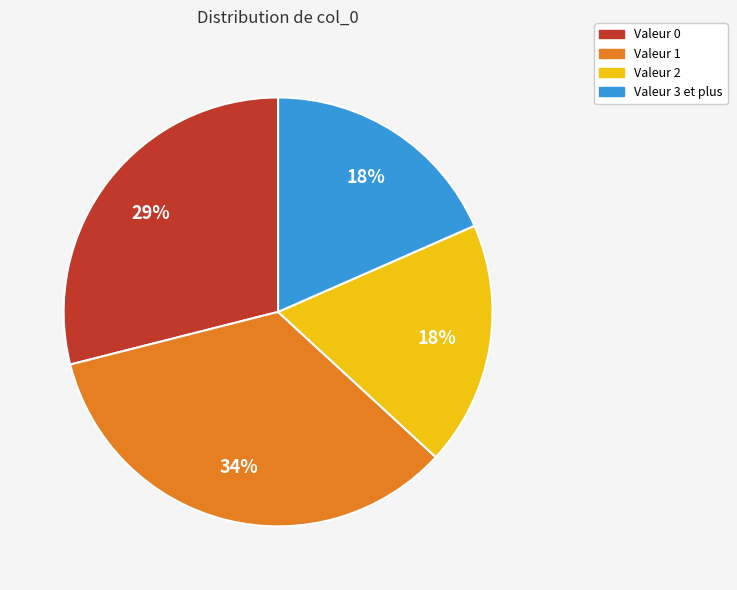

To the nearest percent, what is the average slice percentage?

25%